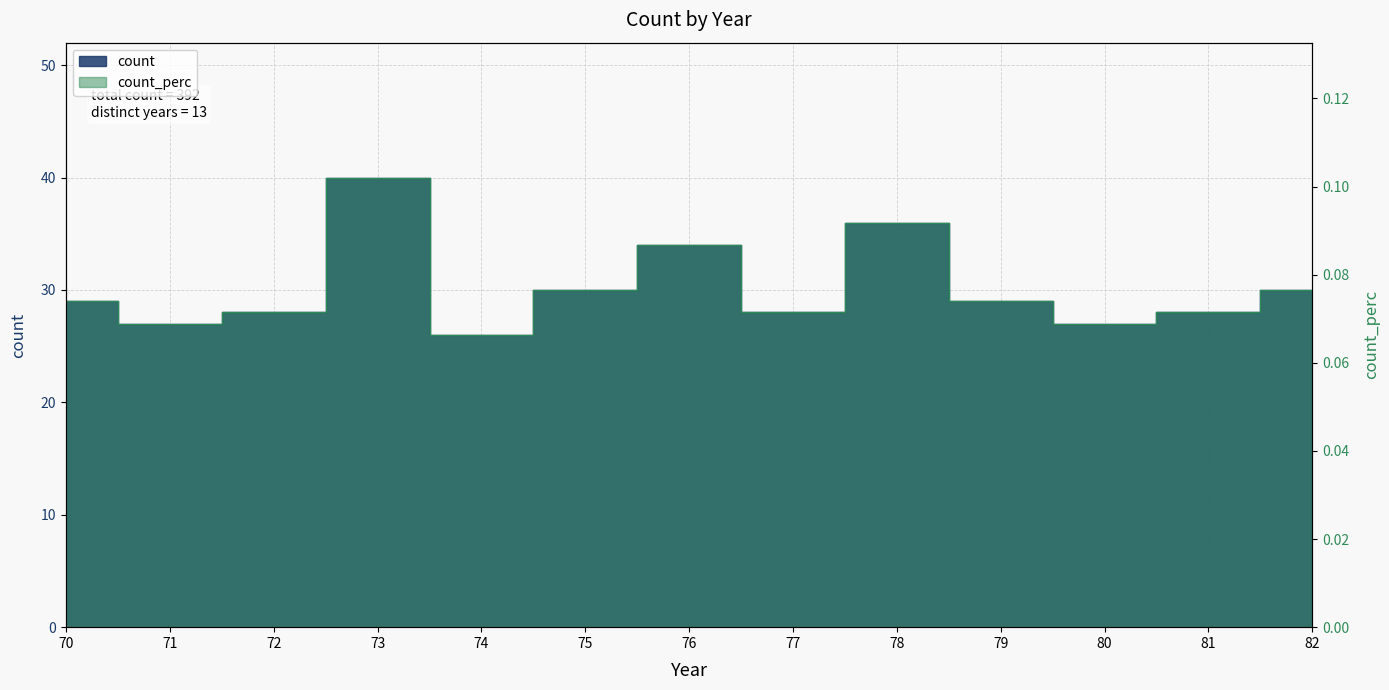

At which category does the chart reach its peak across all series?

73